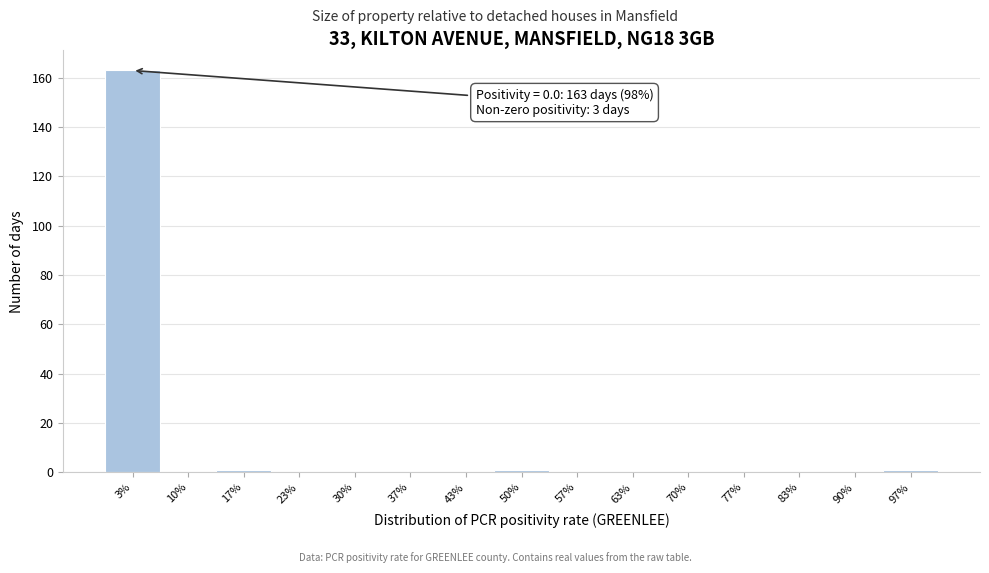

Reading left to right, list all the values displayed in this chart.

3%=163	10%=0	17%=1	23%=0	30%=0	37%=0	43%=0	50%=1	57%=0	63%=0	70%=0	77%=0	83%=0	90%=0	97%=1